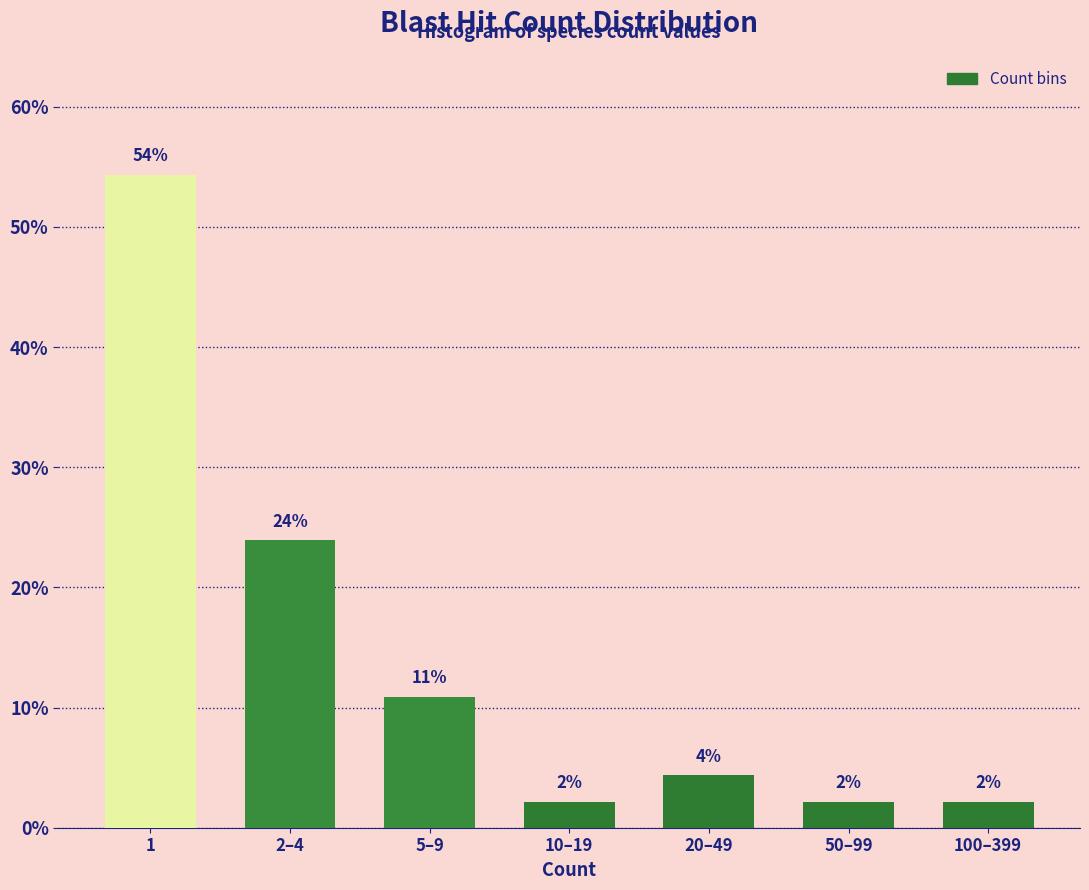

How many bars are there in total?

7